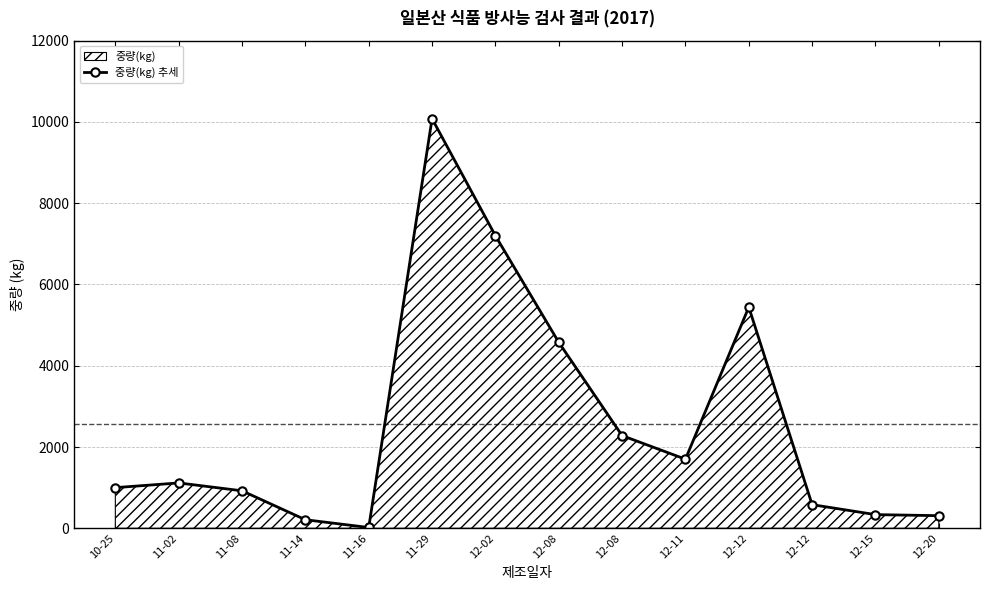

Rank the categories by value from highest to lowest.

11-29, 12-02, 12-12, 12-08, 12-08, 12-11, 11-02, 10-25, 11-08, 12-12, 12-15, 12-20, 11-14, 11-16